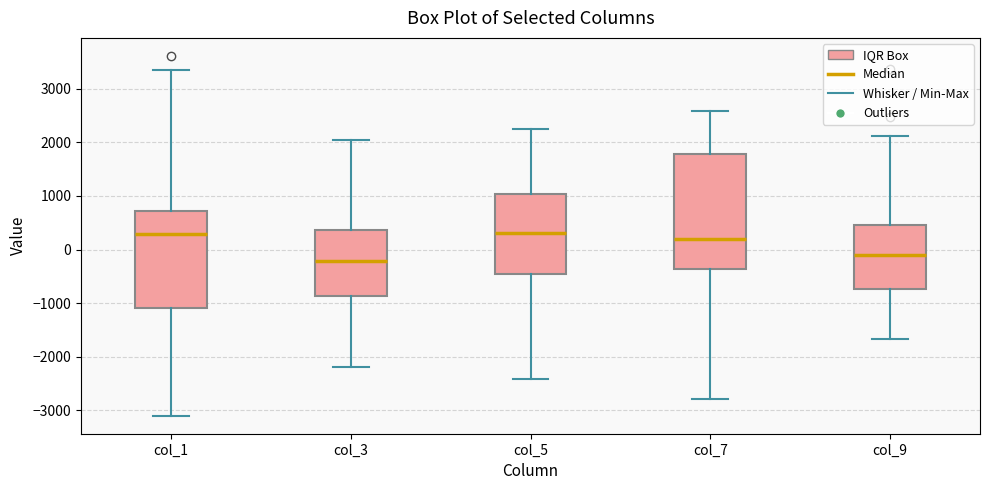

Reading left to right, transcribe this box plot: for each box, give where its median line is, the range the box spans, and where its two whiskers end, as read against the y-axis. The values are not printed on the chart, so give them approximately, as read against the axis.

col_1: median 300, box -1100 to 700, whiskers -3100 to 3300
col_3: median -200, box -900 to 400, whiskers -2200 to 2100
col_5: median 300, box -500 to 1000, whiskers -2400 to 2200
col_7: median 200, box -400 to 1800, whiskers -2800 to 2600
col_9: median -100, box -700 to 500, whiskers -1700 to 2100